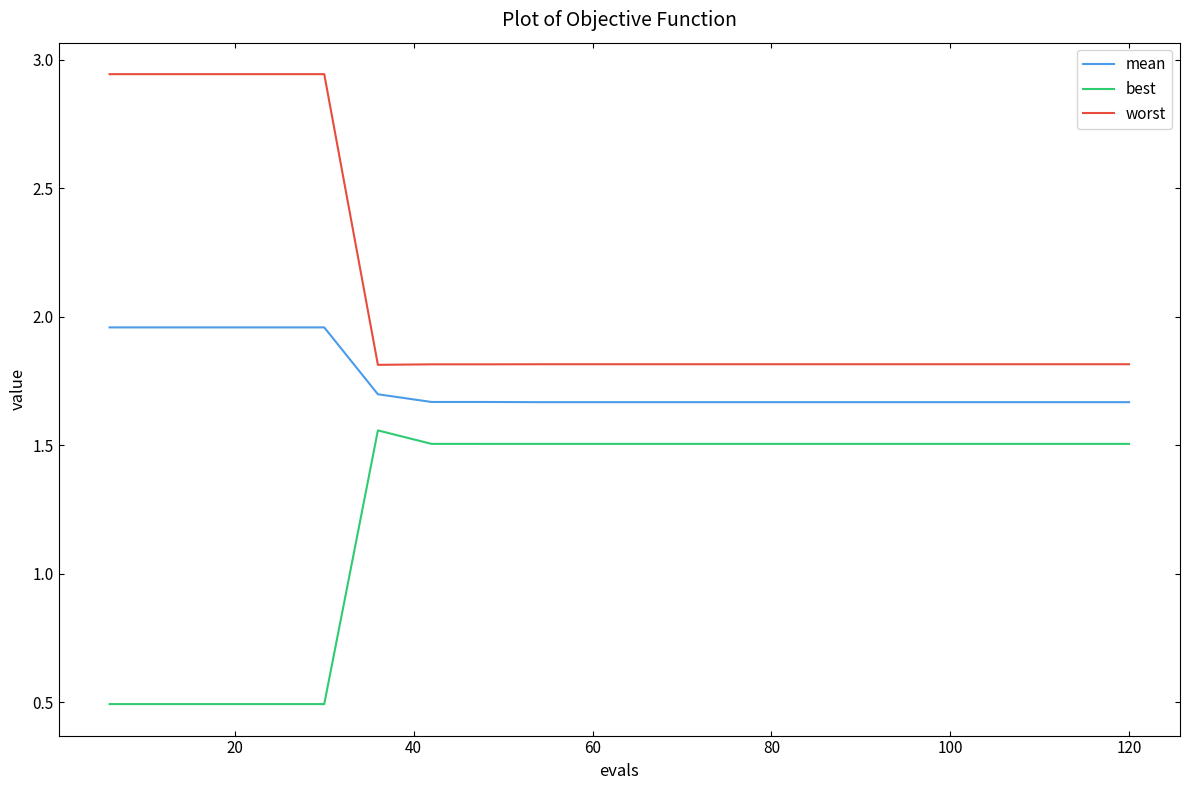

True or false: worst and mean cross at least once.

False